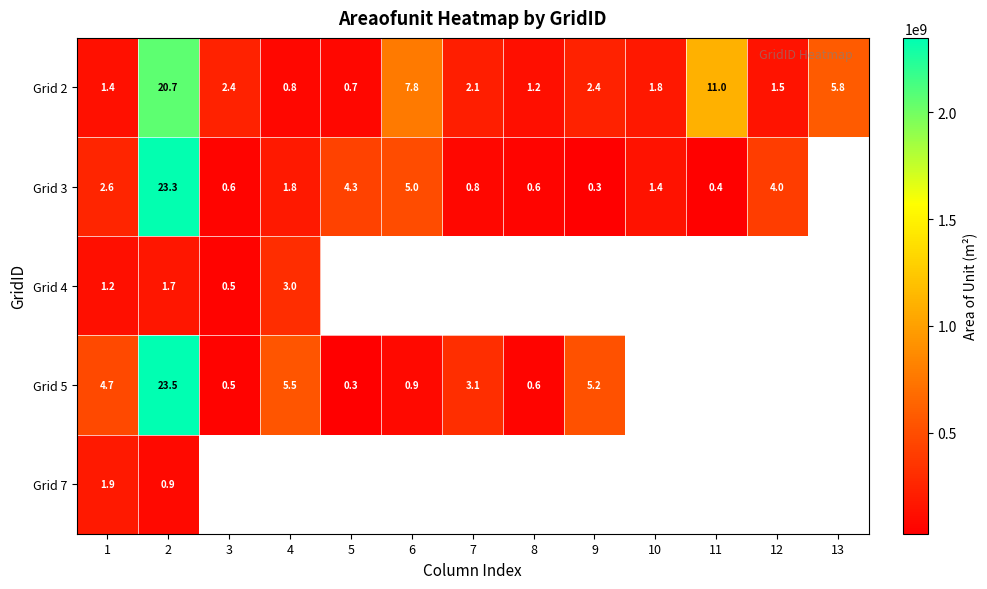

What is the minimum value shown in the chart?

27763215.2